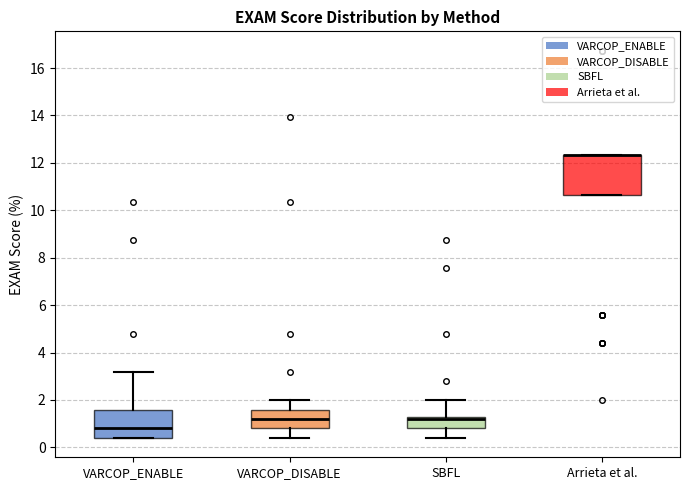

Reading left to right, transcribe this box plot: for each box, give where its median line is, the range the box spans, and where its two whiskers end, as read against the y-axis. The values are not printed on the chart, so give them approximately, as read against the axis.

VARCOP_ENABLE: median 0.8, box 0.4 to 1.6, whiskers 0.4 to 3.2
VARCOP_DISABLE: median 1.2, box 0.8 to 1.6, whiskers 0.4 to 2.0
SBFL: median 1.2 (just below the box's upper edge), box 0.8 to 1.2, whiskers 0.4 to 2.0
Arrieta et al.: median 12.4 (drawn on the box's upper edge), box 10.6 to 12.4, whiskers 10.6 to 12.4